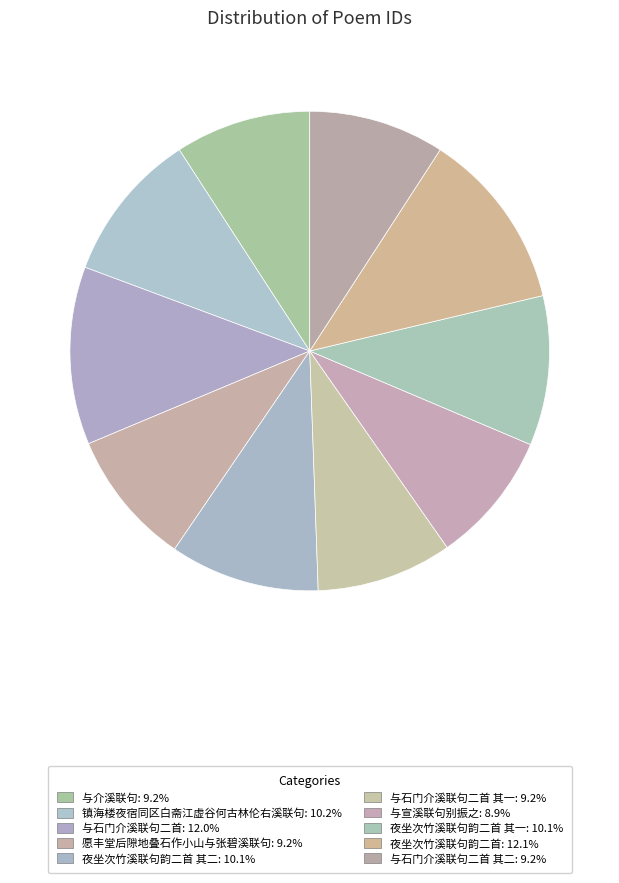

How many slices are in this pie chart?

10